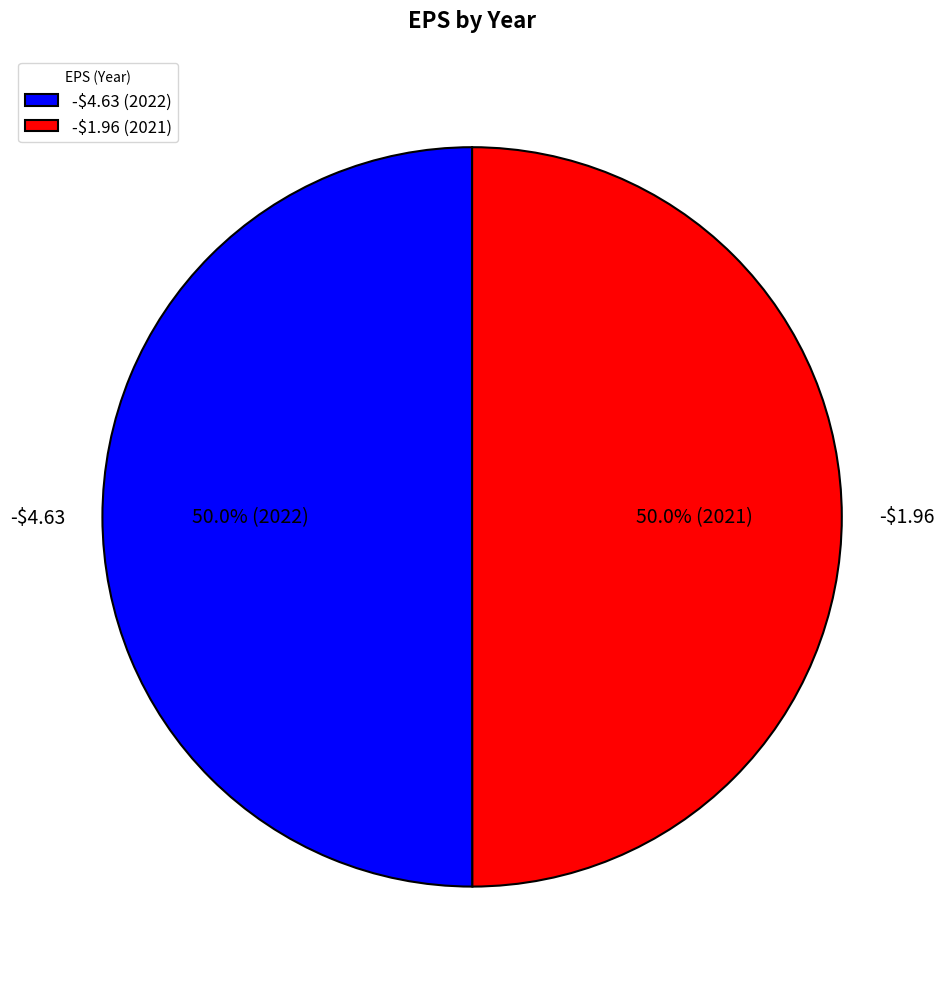

How much of the chart is everything except -$4.63?

50.0%